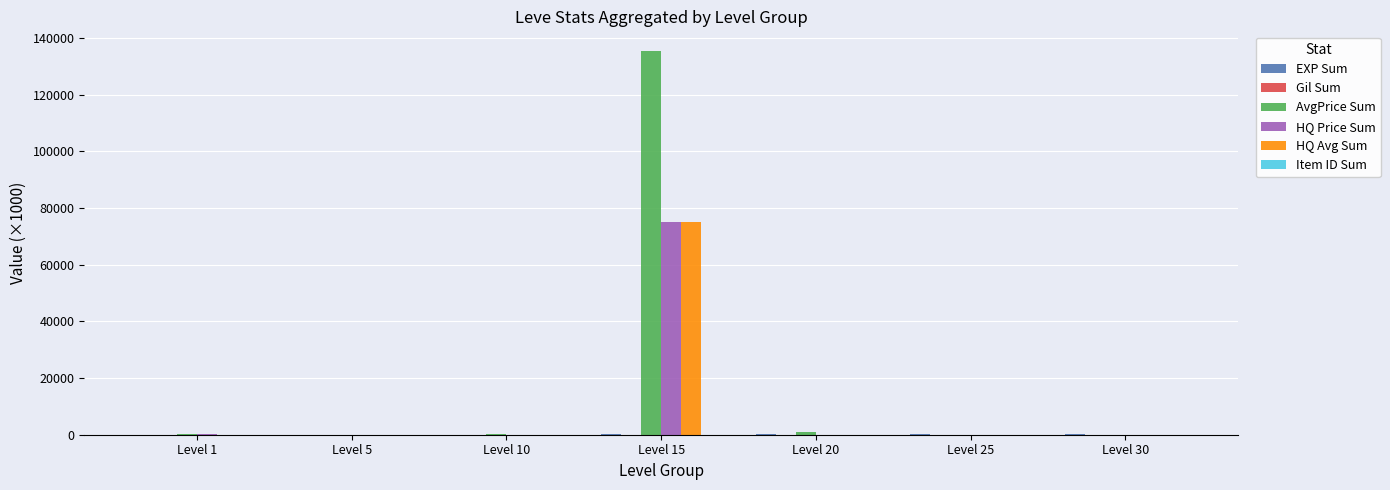

Which series changed the most between Level 5 and Level 15?

AvgPrice Sum